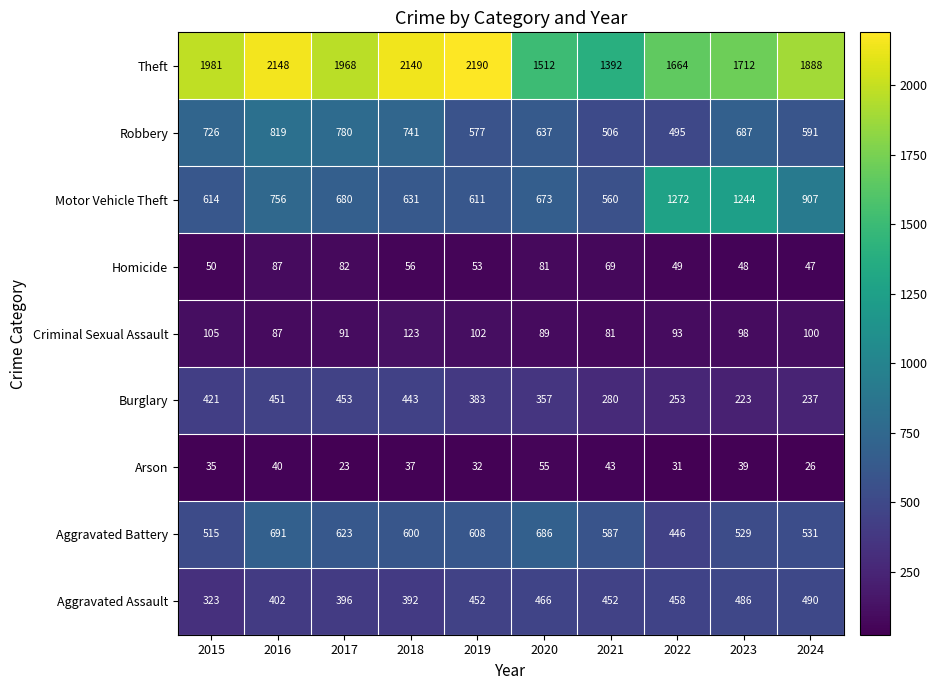

At which category is the sum across all series the highest?

2016